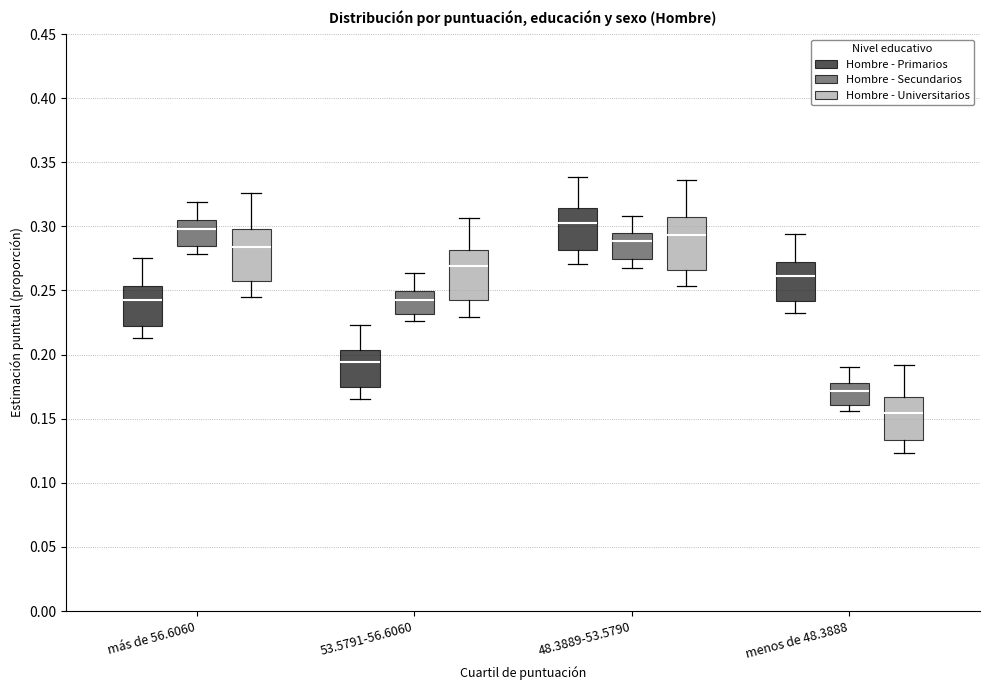

Reading left to right, transcribe this box plot: for each box, give where its median line is, the range the box spans, and where its two whiskers end, as read against the y-axis. The values are not printed on the chart, so give them approximately, as read against the axis.

más de 56.6060 (Hombre - Primarios): median 0.240, box 0.225 to 0.255, whiskers 0.215 to 0.275
más de 56.6060 (Hombre - Secundarios): median 0.300, box 0.285 to 0.305, whiskers 0.280 to 0.320
más de 56.6060 (Hombre - Universitarios): median 0.285, box 0.260 to 0.300, whiskers 0.245 to 0.325
53.5791-56.6060 (Hombre - Primarios): median 0.195, box 0.175 to 0.205, whiskers 0.165 to 0.225
53.5791-56.6060 (Hombre - Secundarios): median 0.240, box 0.230 to 0.250, whiskers 0.225 to 0.265
53.5791-56.6060 (Hombre - Universitarios): median 0.270, box 0.240 to 0.280, whiskers 0.230 to 0.305
48.3889-53.5790 (Hombre - Primarios): median 0.305, box 0.280 to 0.315, whiskers 0.270 to 0.340
48.3889-53.5790 (Hombre - Secundarios): median 0.290, box 0.275 to 0.295, whiskers 0.270 to 0.310
48.3889-53.5790 (Hombre - Universitarios): median 0.295, box 0.265 to 0.305, whiskers 0.255 to 0.335
menos de 48.3888 (Hombre - Primarios): median 0.260, box 0.240 to 0.270, whiskers 0.235 to 0.295
menos de 48.3888 (Hombre - Secundarios): median 0.170, box 0.160 to 0.180, whiskers 0.155 to 0.190
menos de 48.3888 (Hombre - Universitarios): median 0.155, box 0.135 to 0.165, whiskers 0.125 to 0.190